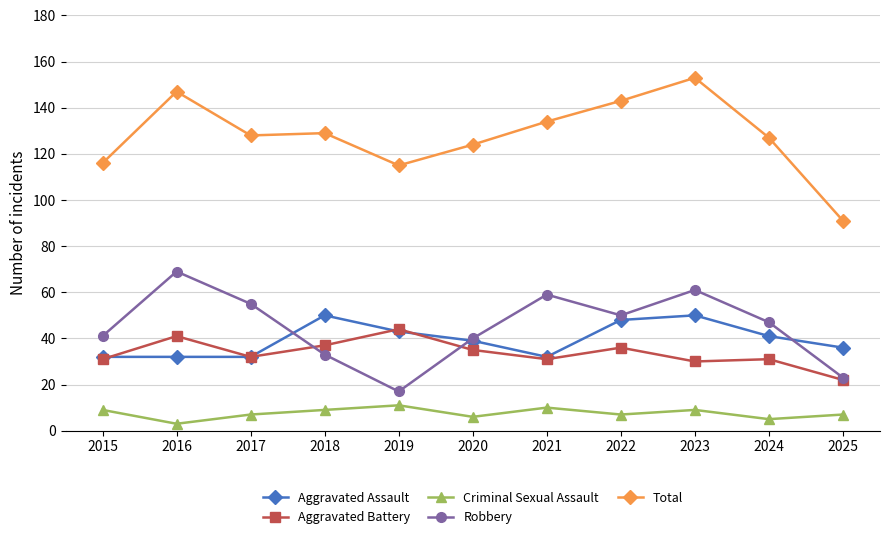

Count the Aggravated Assault values in the range 32 to 48.

9